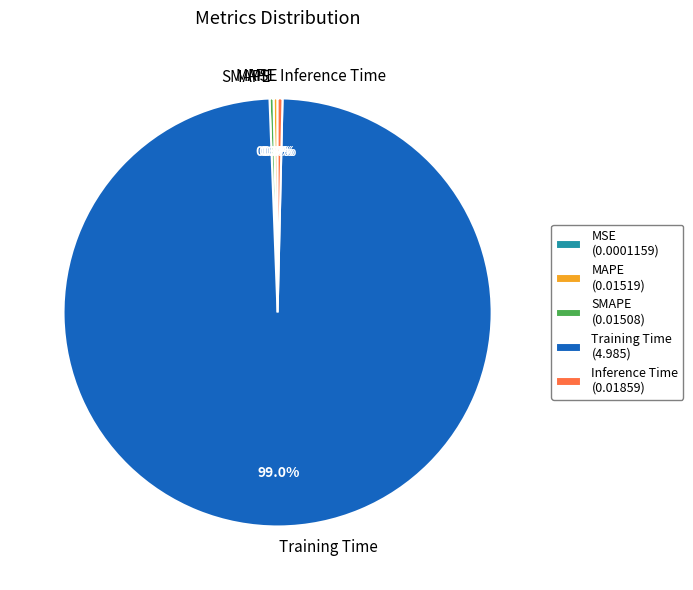

Is it true that MAPE is 0% of the pie?

True